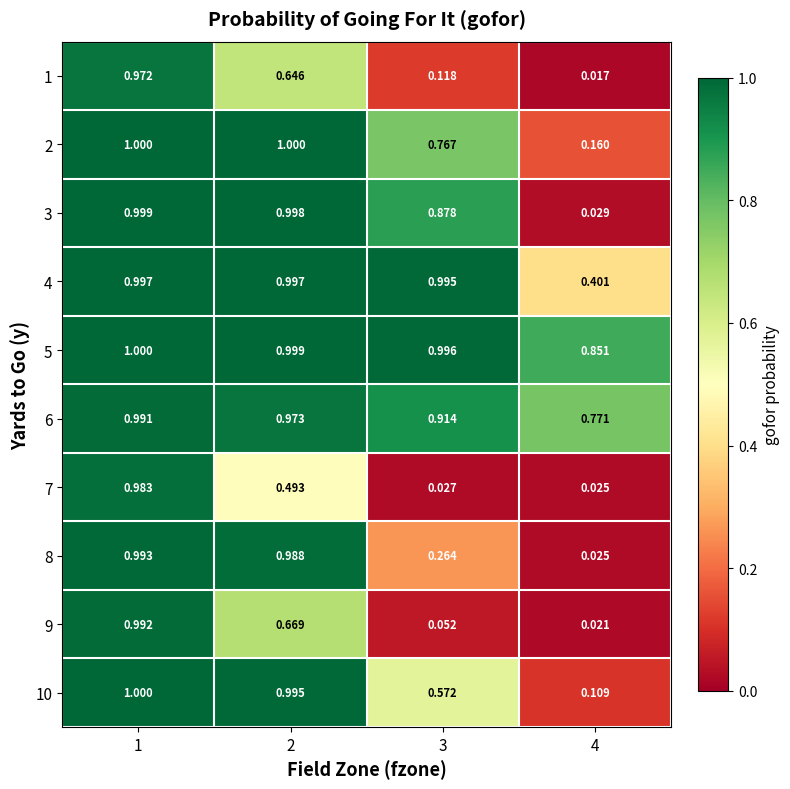

How many series are shown in this chart?

10